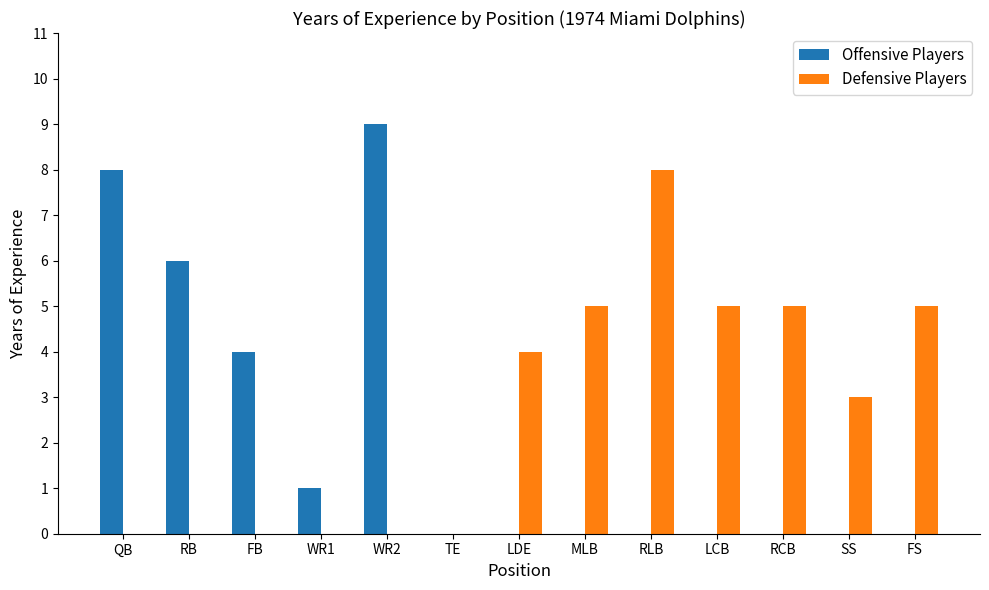

Are the bars grouped side by side (vs. stacked)?

Yes